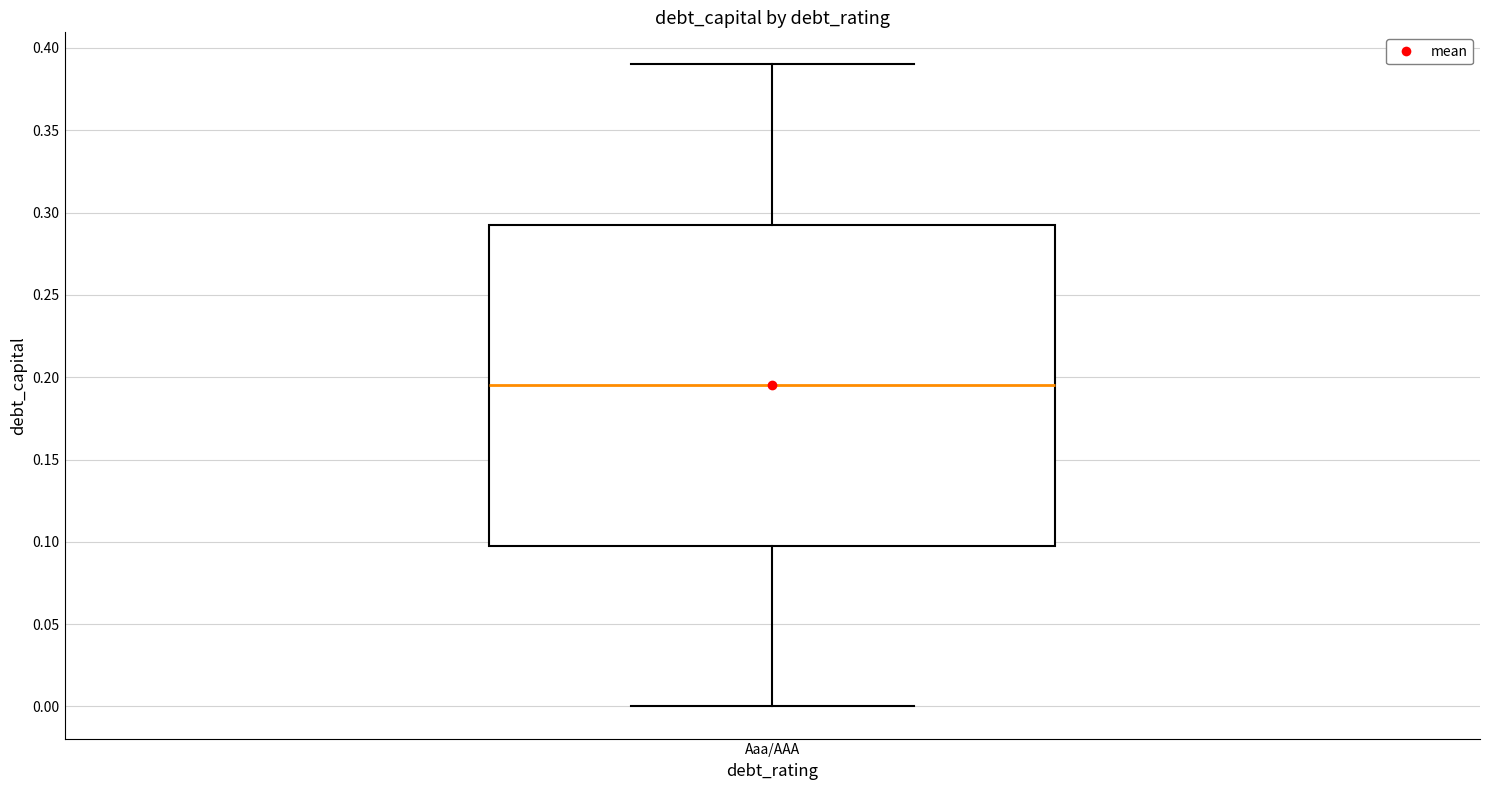

Transcribe this box plot: give where the median line is, the range the box spans, and where the two whiskers end, as read against the y-axis. The values are not printed on the chart, so give them approximately, as read against the axis.

median 0.195, box 0.100 to 0.295, whiskers 0.000 to 0.390